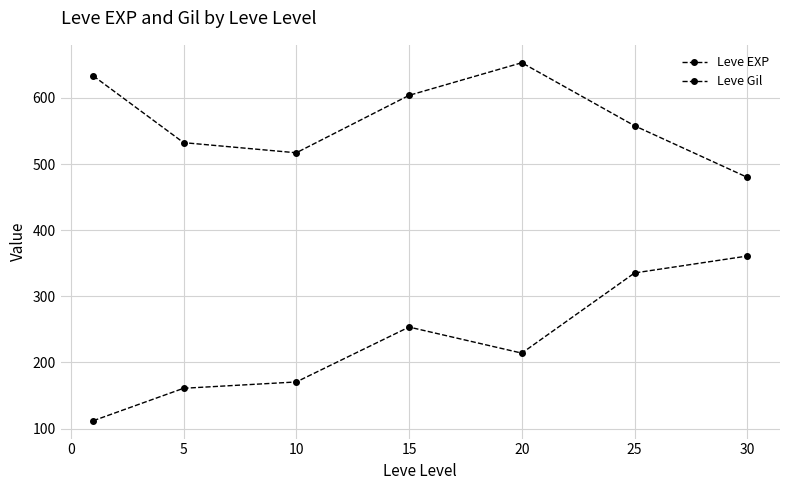

Is this an area chart (filled region under the line)?

No